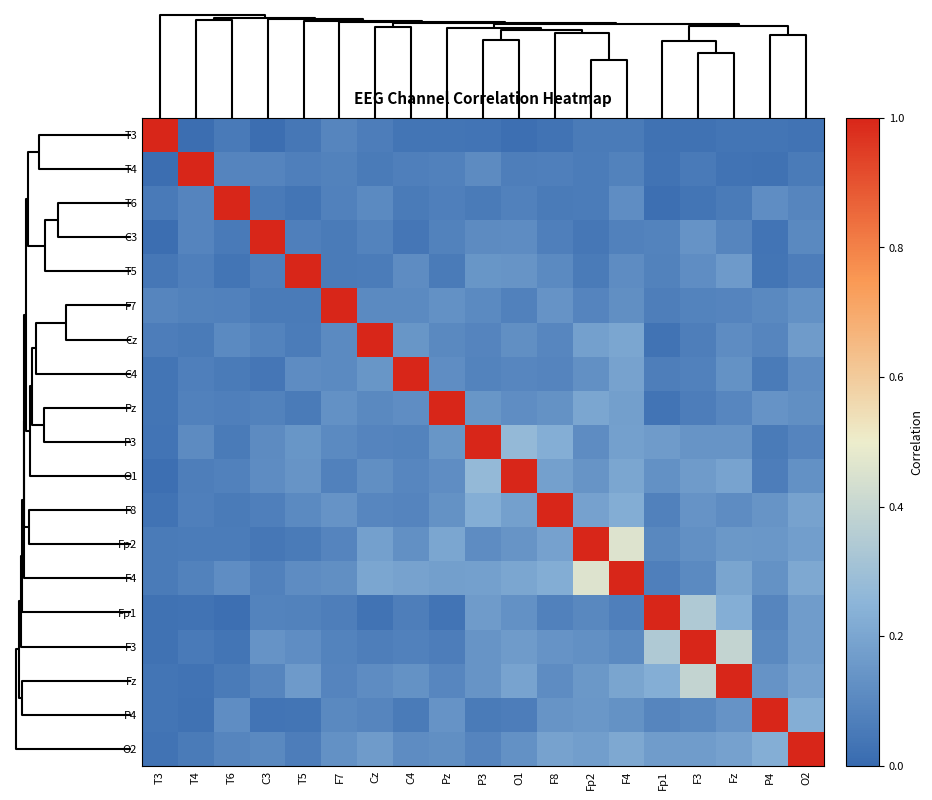

List the series in order of their peak value, highest first.

T3, T4, T6, C3, T5, F7, Cz, C4, Pz, P3, O1, F8, Fp2, F4, Fp1, F3, Fz, P4, O2